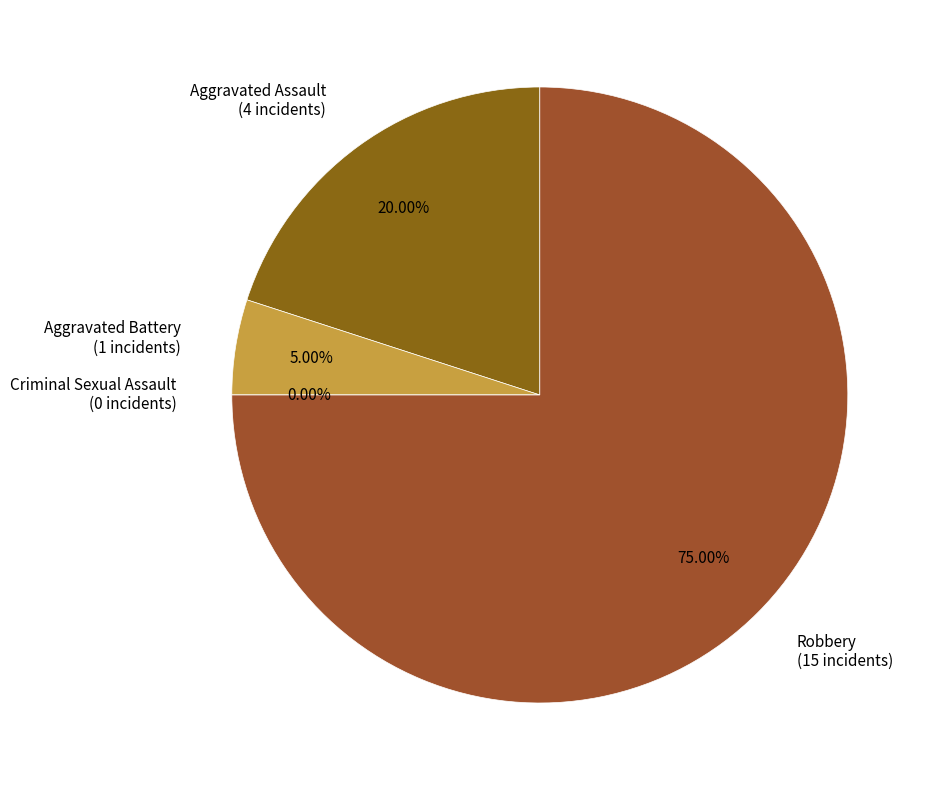

Rank the categories by value from lowest to highest.

Criminal Sexual Assault, Aggravated Battery, Aggravated Assault, Robbery